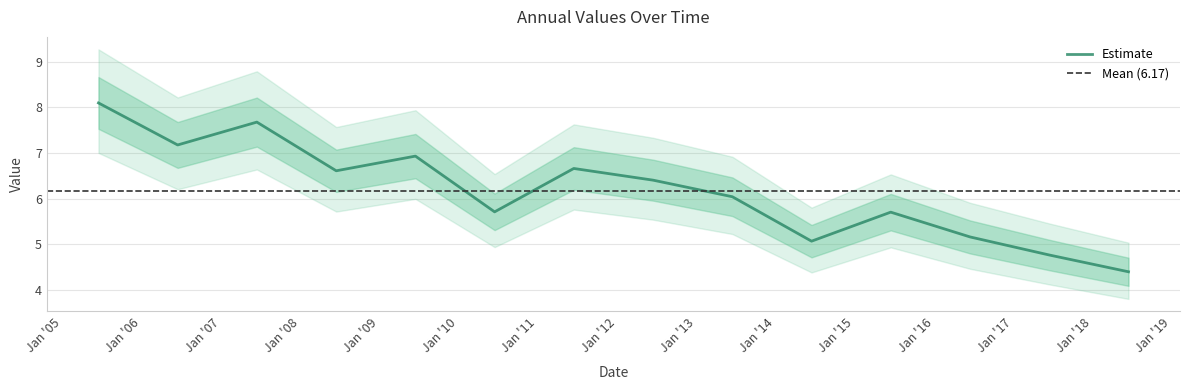

Which has a higher value, 2005-06-15 or 2018-06-15?

2005-06-15